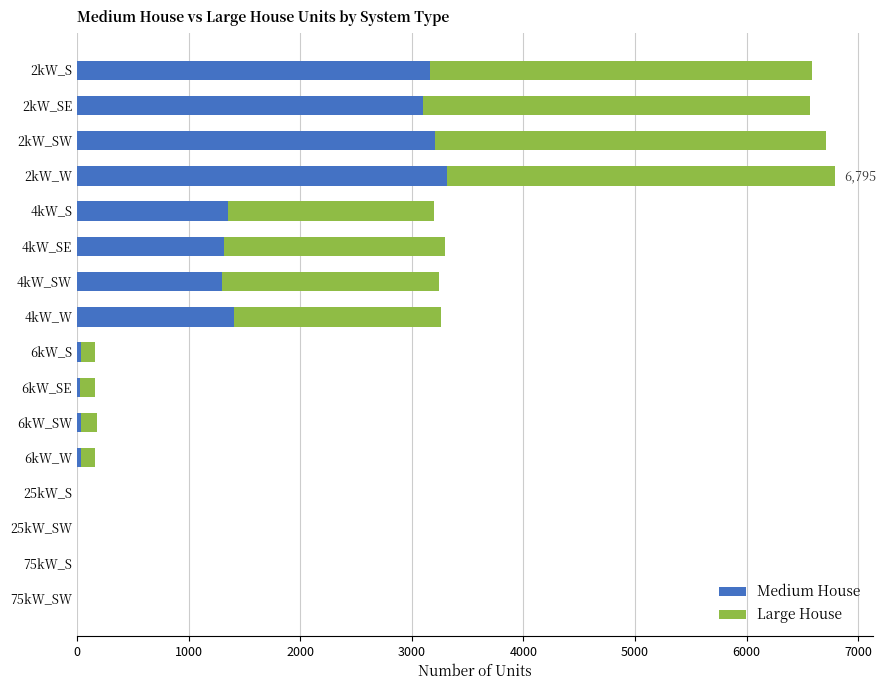

Where is Medium House nearest to the value 1657?

4kW_W